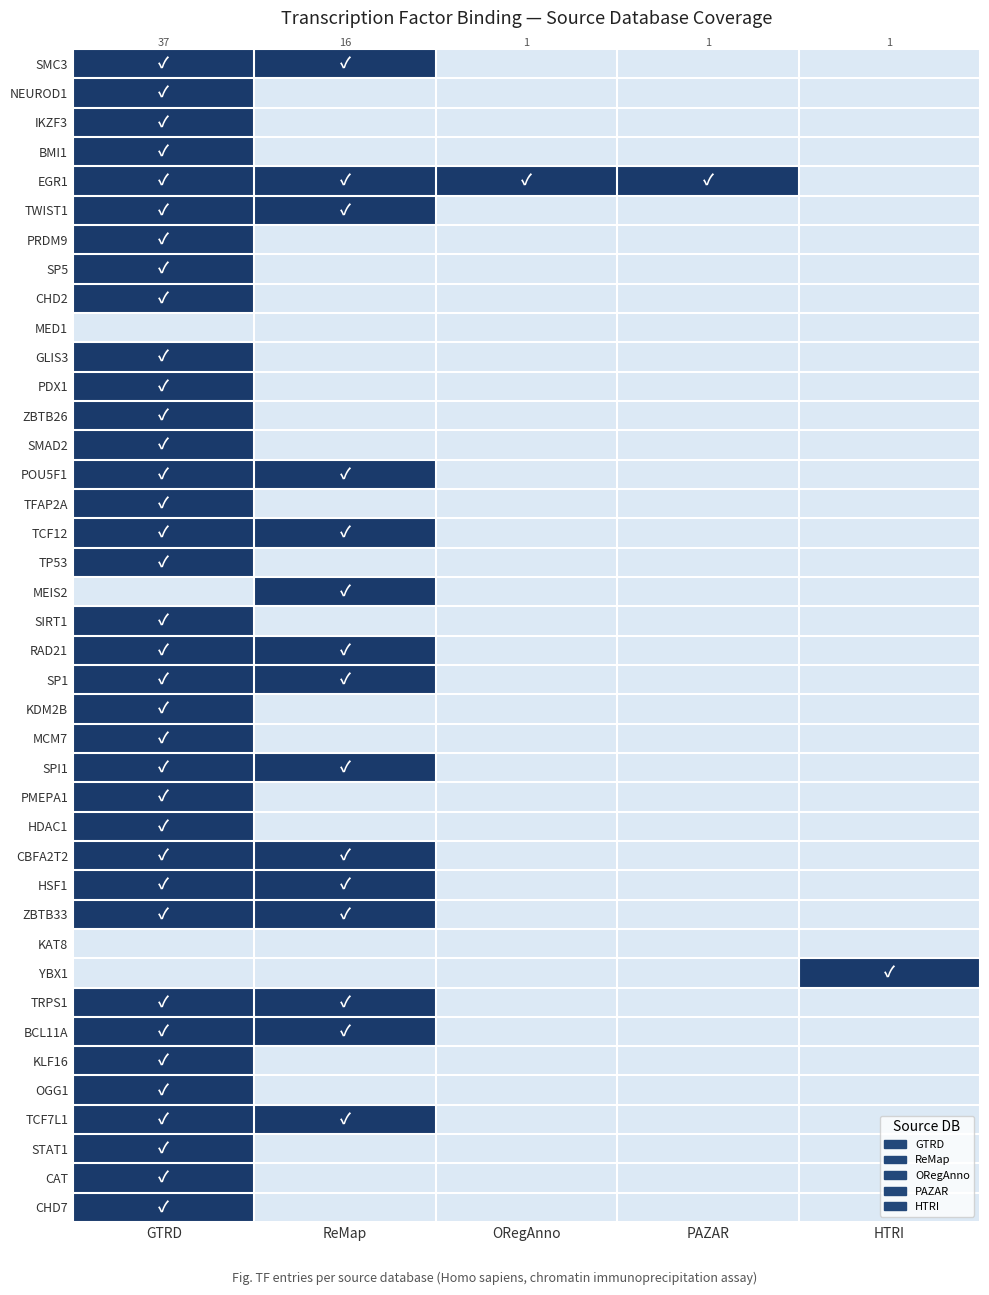

At how many categories does at least one series exceed 0?

5